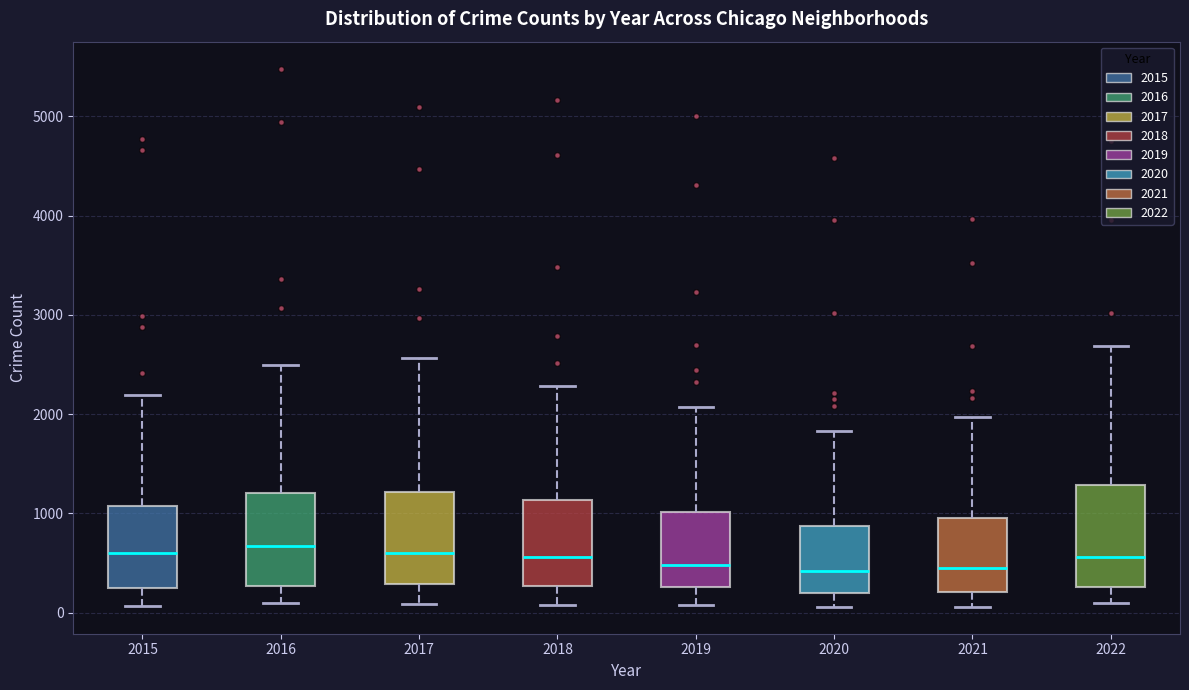

Reading left to right, transcribe this box plot: for each box, give where its median line is, the range the box spans, and where its two whiskers end, as read against the y-axis. The values are not printed on the chart, so give them approximately, as read against the axis.

2015: median 600, box 300 to 1100, whiskers 100 to 2200
2016: median 700, box 300 to 1200, whiskers 100 to 2500
2017: median 600, box 300 to 1200, whiskers 100 to 2600
2018: median 600, box 300 to 1100, whiskers 100 to 2300
2019: median 500, box 300 to 1000, whiskers 100 to 2100
2020: median 400, box 200 to 900, whiskers 100 to 1800
2021: median 500, box 200 to 1000, whiskers 100 to 2000
2022: median 600, box 300 to 1300, whiskers 100 to 2700